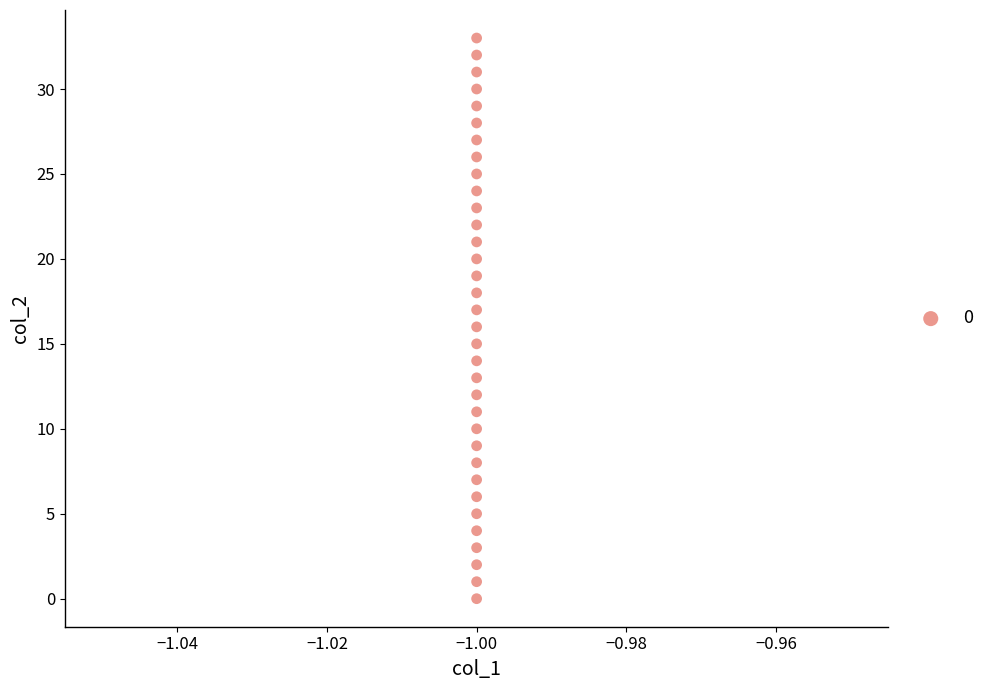

What is the range of Y values (max minus min)?

33